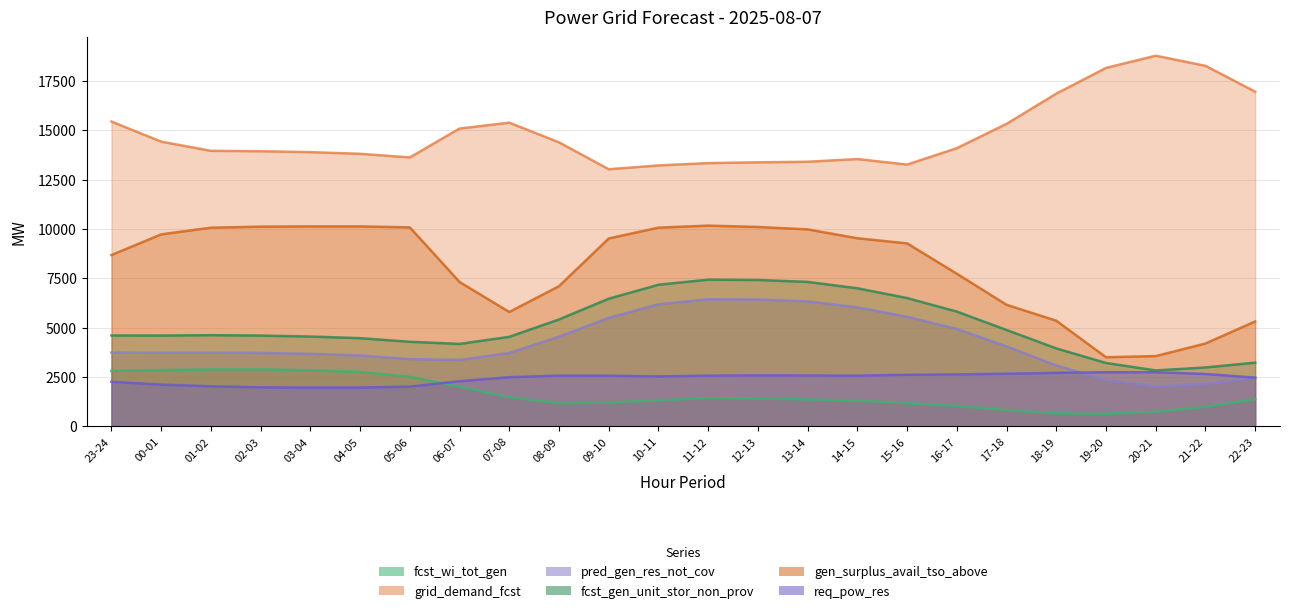

At how many categories does at least one series exceed 17261?

3